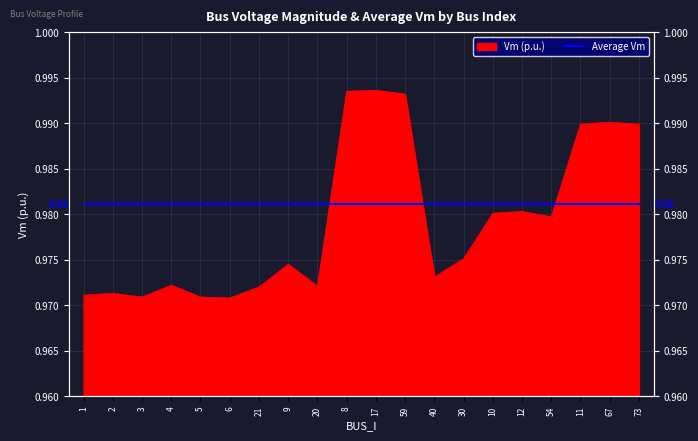

Rank the categories by value from highest to lowest.

17, 8, 59, 67, 11, 73, 12, 10, 54, 30, 9, 40, 4, 20, 21, 2, 1, 3, 5, 6